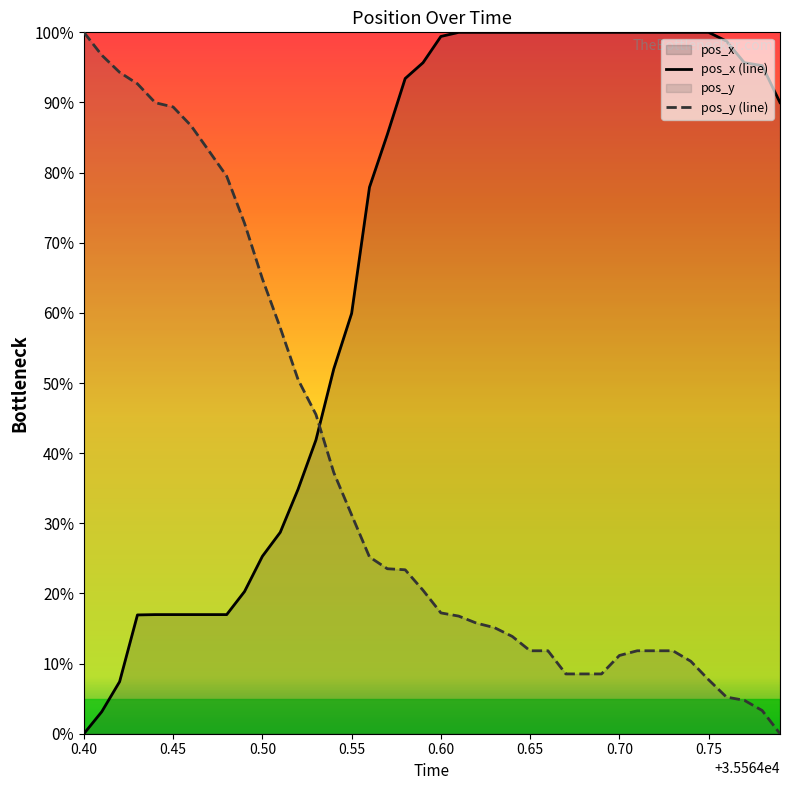

Which series has the largest total across all categories?

pos_x (line)